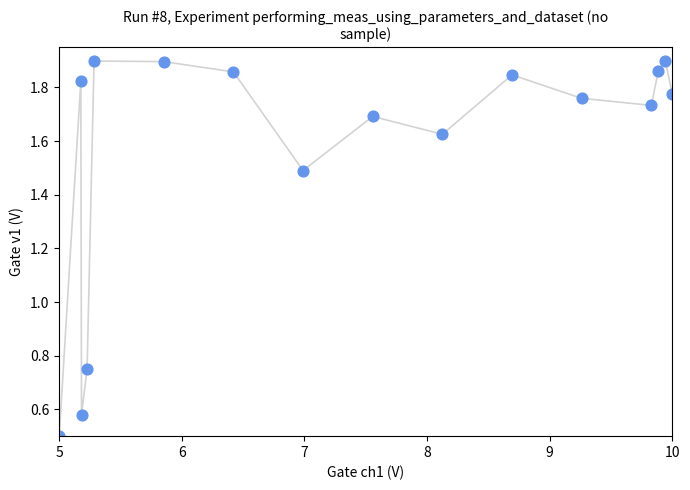

What is the range of Y values (max minus min)?

1.4